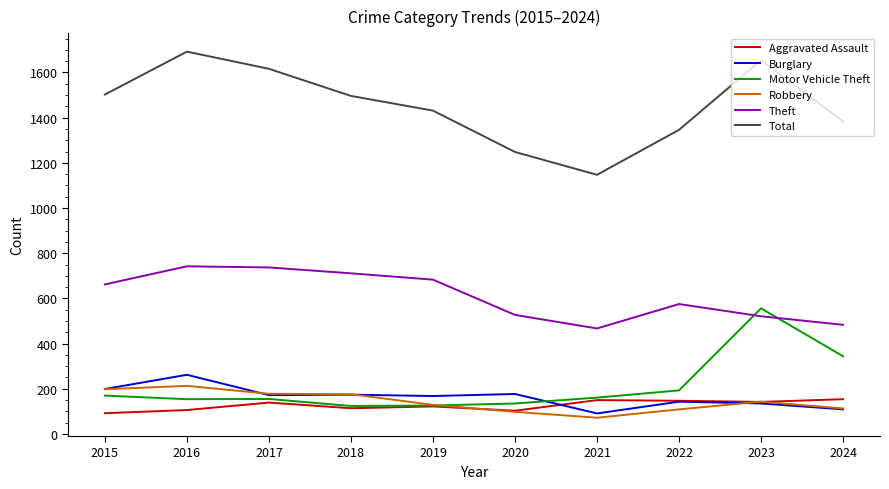

What is the total value across all series at 2017?

2997